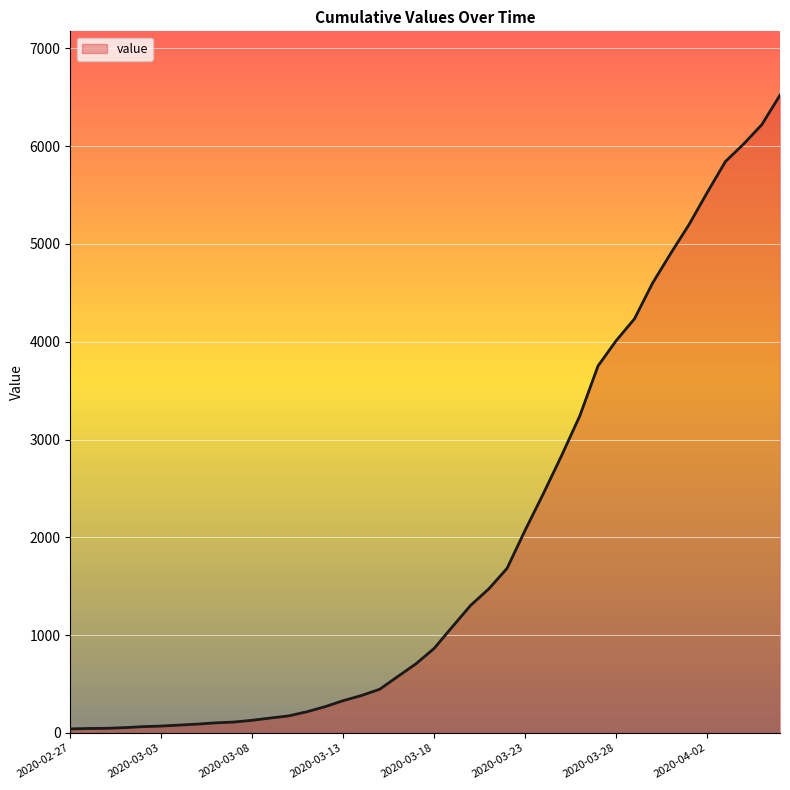

What is the difference between the maximum and minimum values?

6480